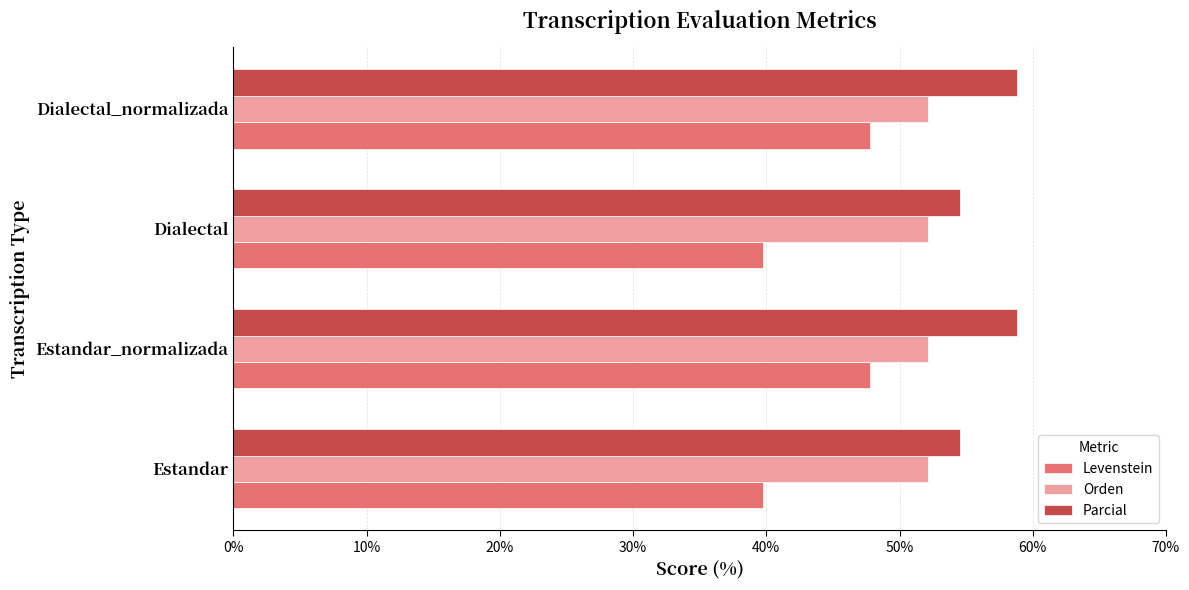

What is the lowest value of the Orden series?

52.2